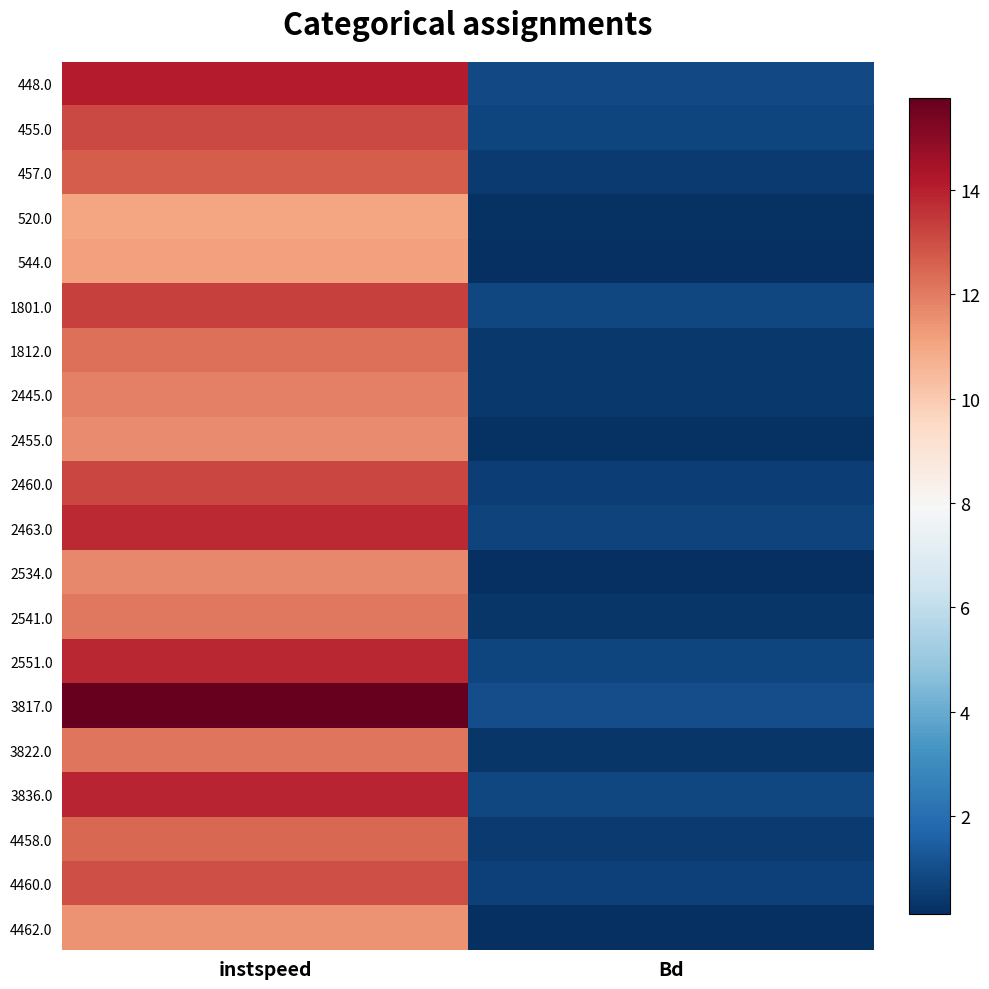

How many distinct data groups are displayed?

20